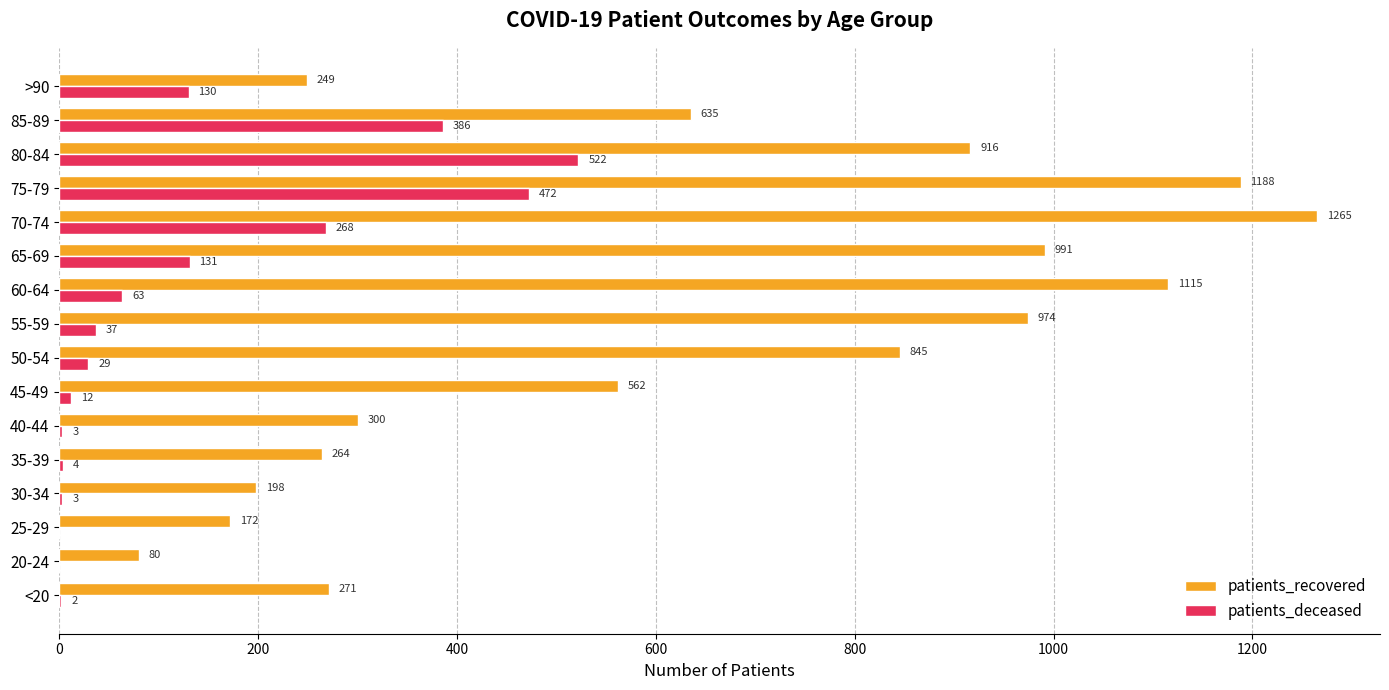

What are all the series names shown in the legend?

patients_recovered, patients_deceased